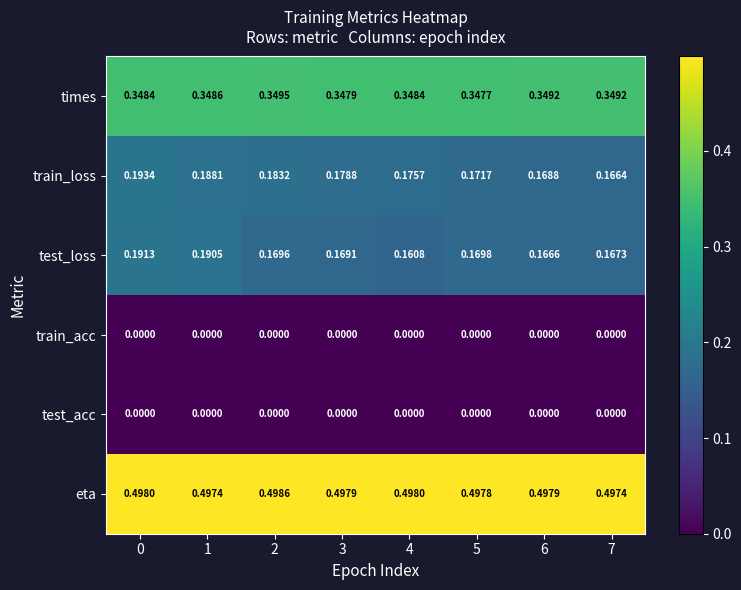

Which series has the widest spread of values?

test_loss